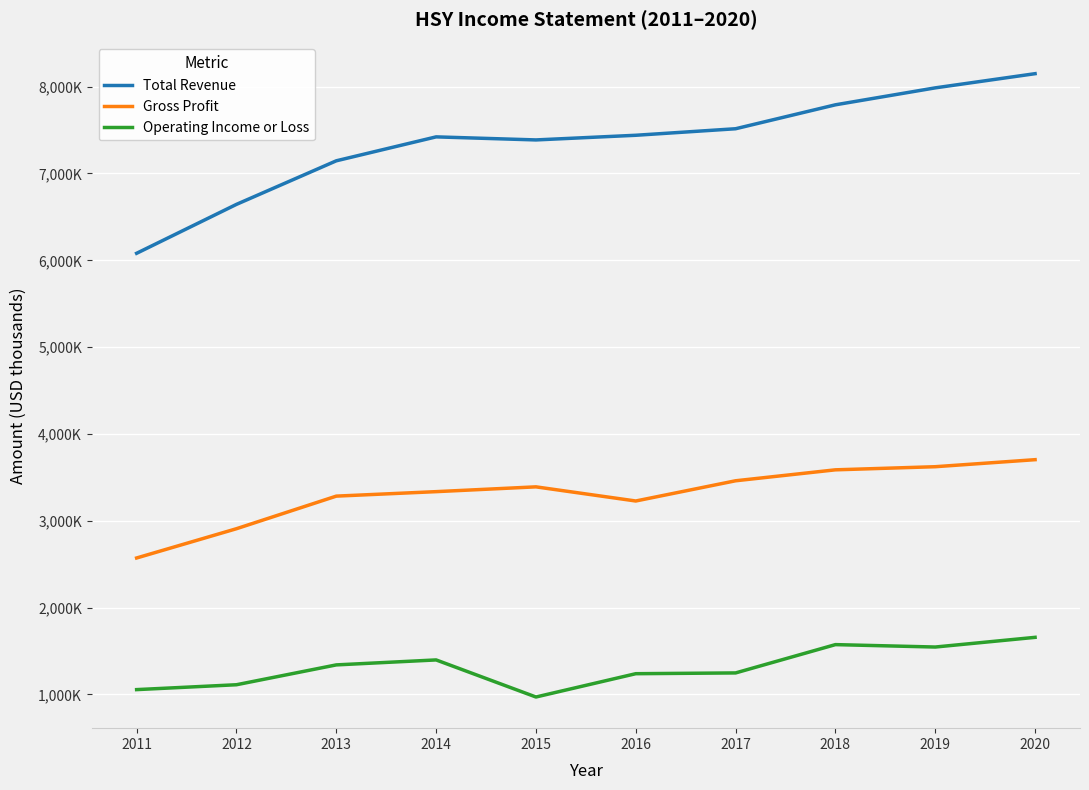

Reading left to right, list all the values displayed in this chart.

Total Revenue: 2011=6080800	2012=6644300	2013=7146100	2014=7421800	2015=7386600	2016=7440200	2017=7515400	2018=7791100	2019=7986300	2020=8149700
Gross Profit: 2011=2571200	2012=2908300	2013=3283700	2014=3335300	2015=3390500	2016=3227600	2017=3460500	2018=3586600	2019=3622500	2020=3703500
Operating Income or Loss: 2011=1055000	2012=1111100	2013=1339700	2014=1396900	2015=969900	2016=1238300	2017=1247200	2018=1573300	2019=1545500	2020=1657100